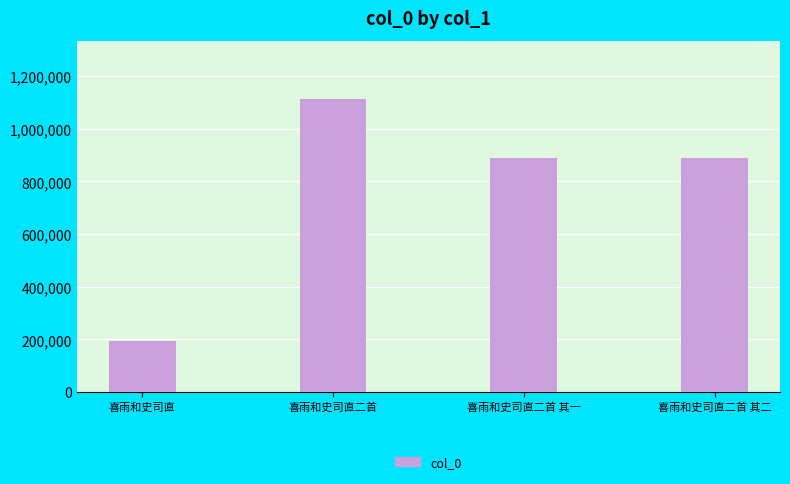

Which category has the lowest value across all series?

喜雨和史司直